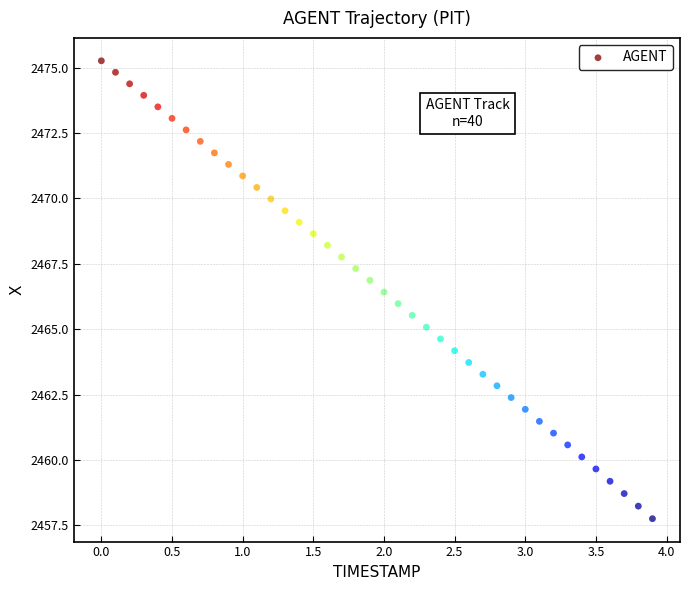

What is the range of X values (max minus min)?

3.9